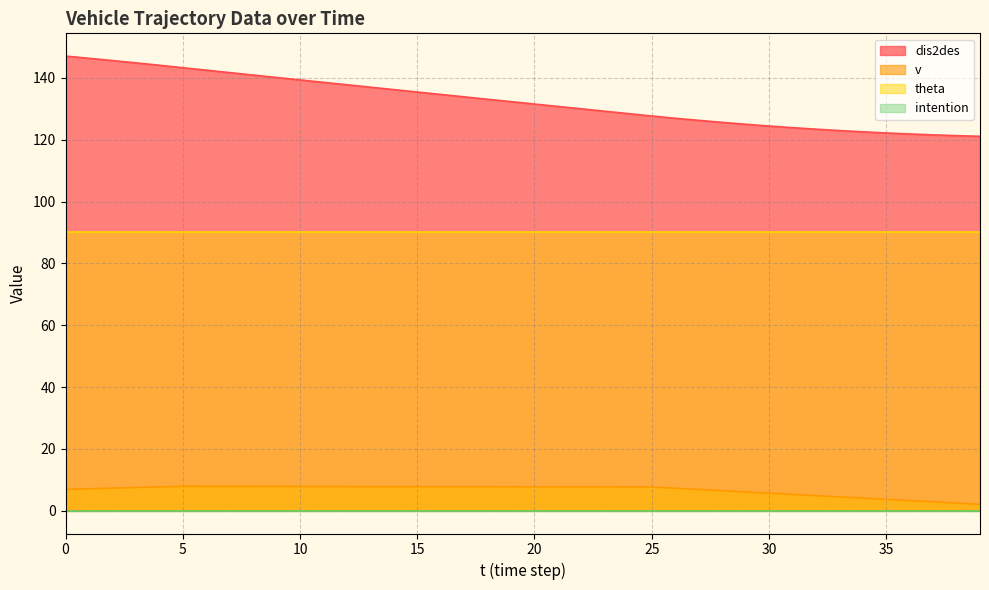

List the labels in order of v value, smallest first.

39, 38, 37, 36, 35, 34, 33, 32, 31, 30, 29, 28, 27, 0, 1, 26, 2, 3, 25, 24, 23, 4, 22, 21, 20, 19, 18, 17, 16, 15, 14, 13, 12, 11, 10, 9, 8, 7, 6, 5